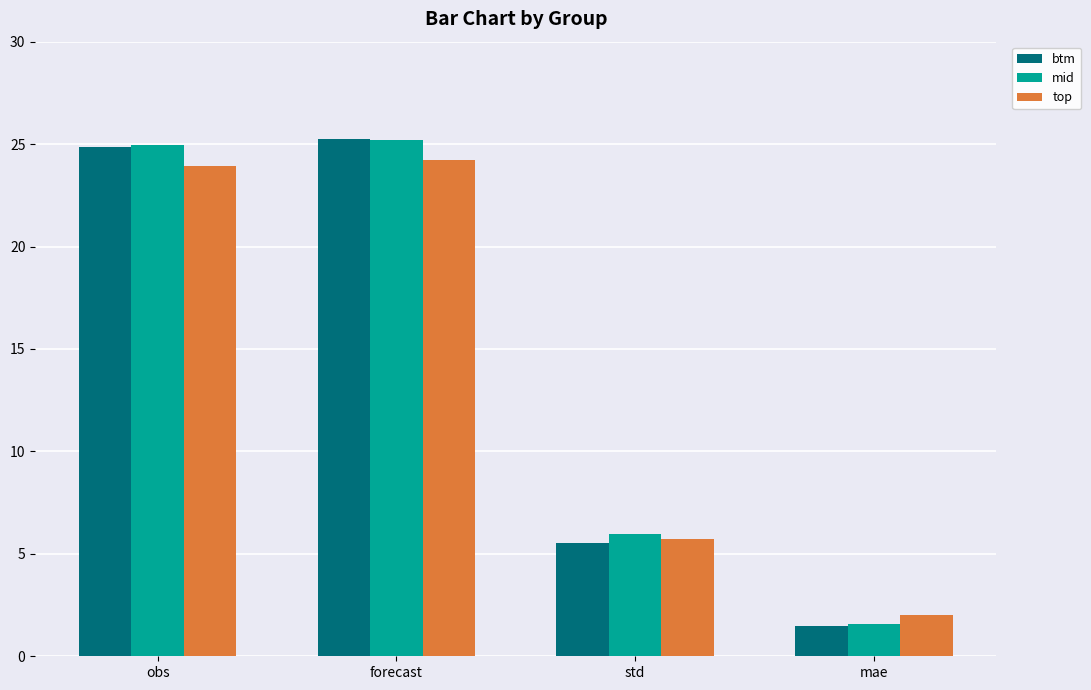

What is the greatest value displayed?

25.3